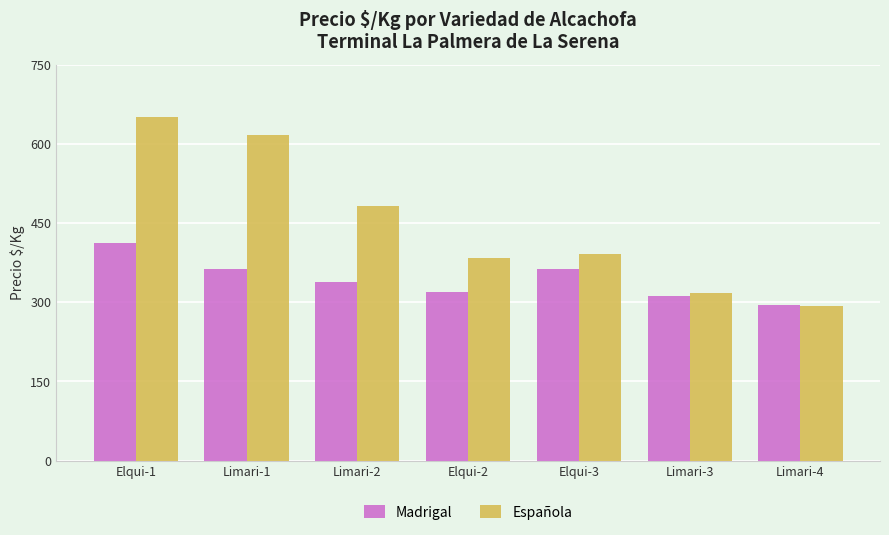

The value of Española at Limari-3 is 317. True or false?

True